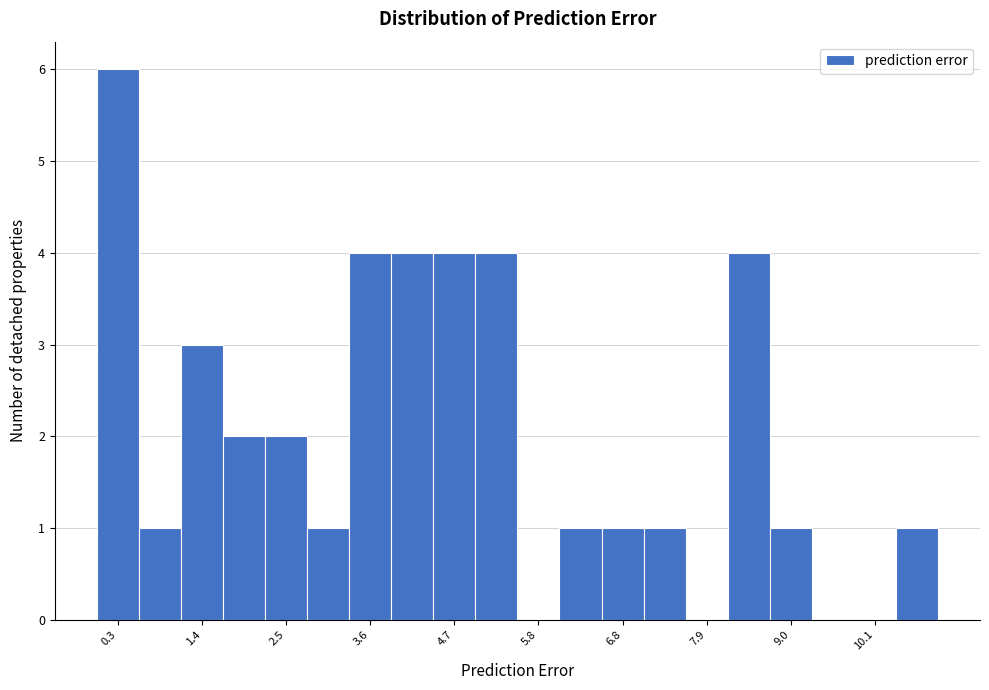

Read against the x-axis, roughly where is the centre of the tallest bar?

0.4